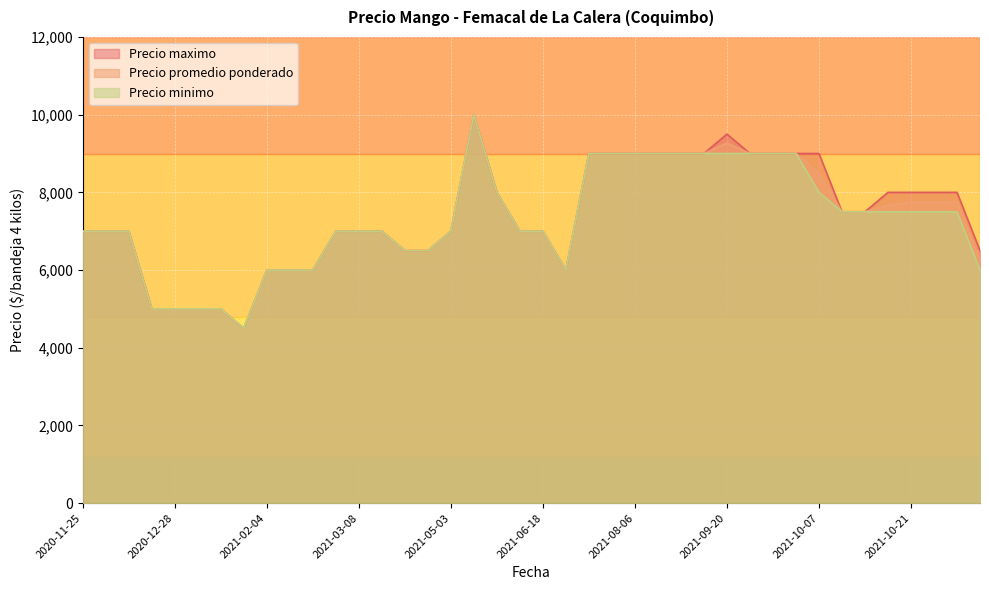

What is the total value across all series at 2020-12-28?

15000